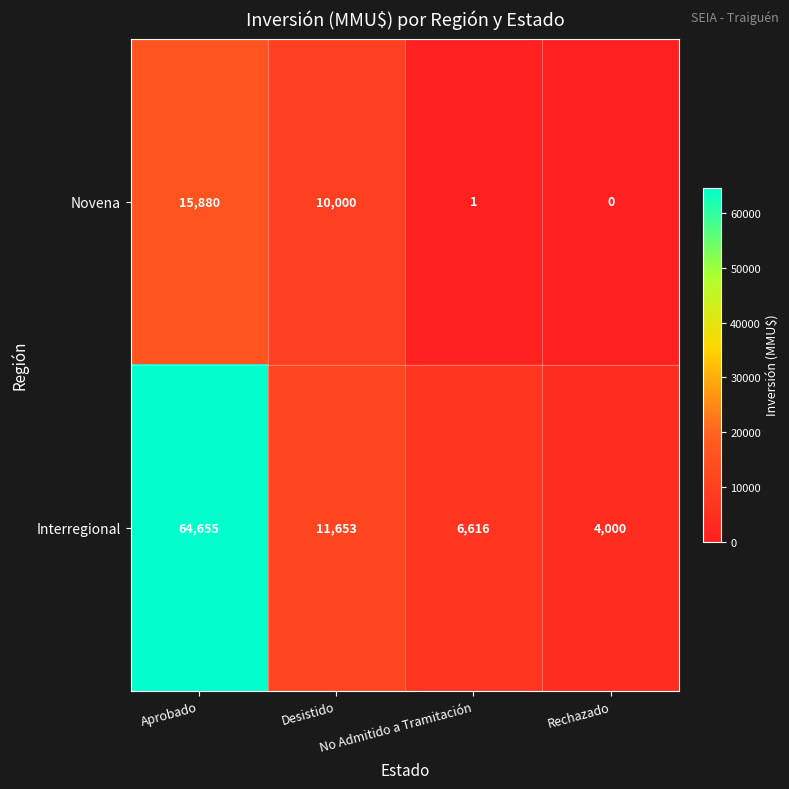

What is the highest value of the Novena series?

15880